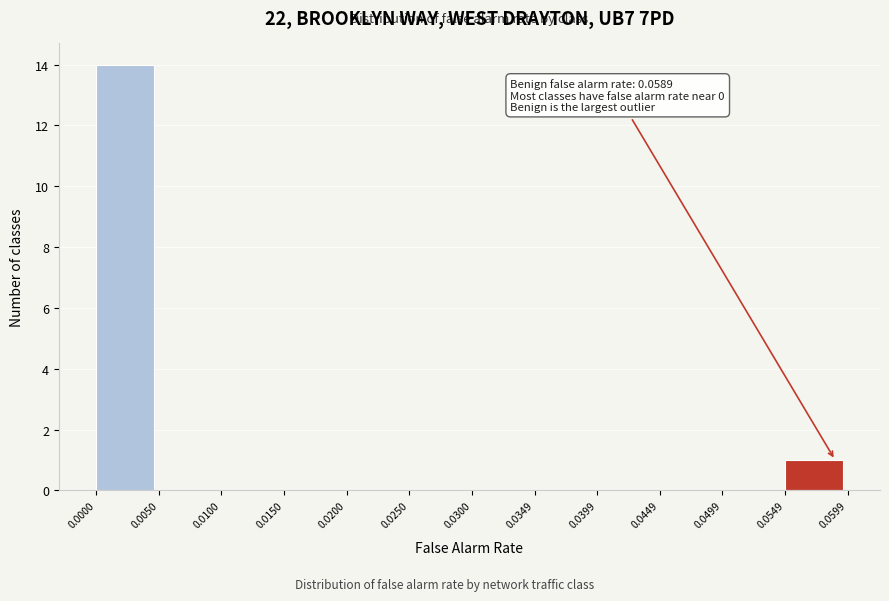

Over which range of the x-axis is the bar tallest?

0.0000 to 0.0050